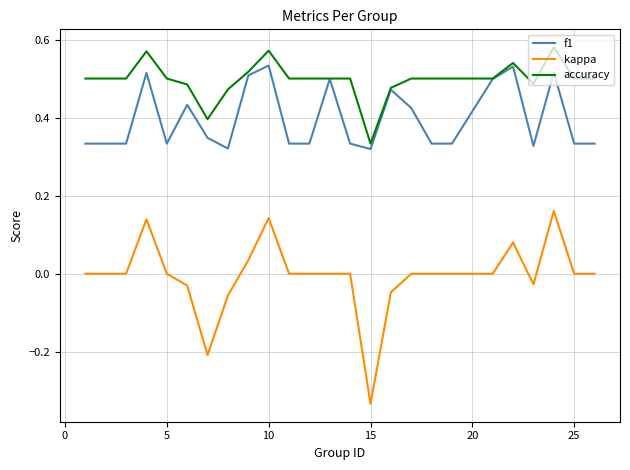

True or false: kappa and accuracy cross at least once.

False